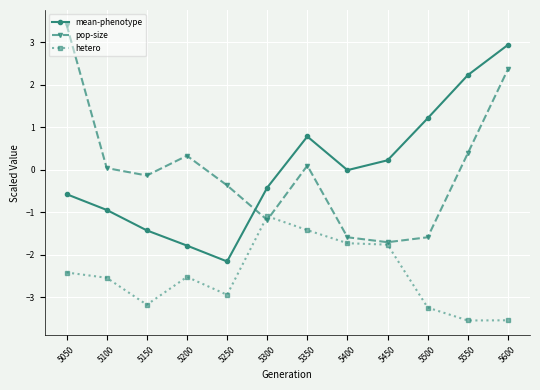

After their last crossing, which series has the higher values: pop-size or mean-phenotype?

mean-phenotype